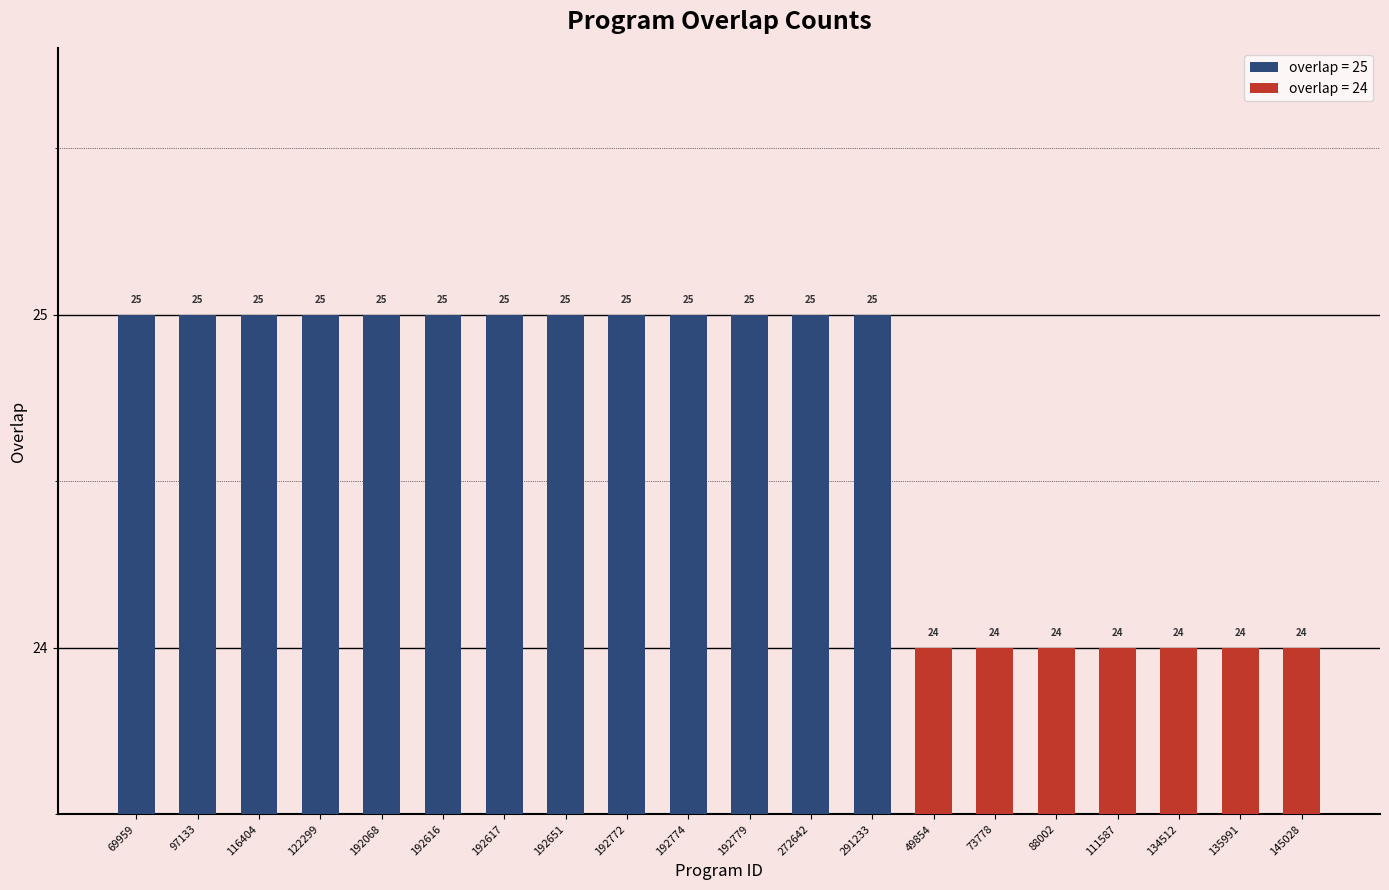

The chart shows a value of 24 at 145028. True or false?

True